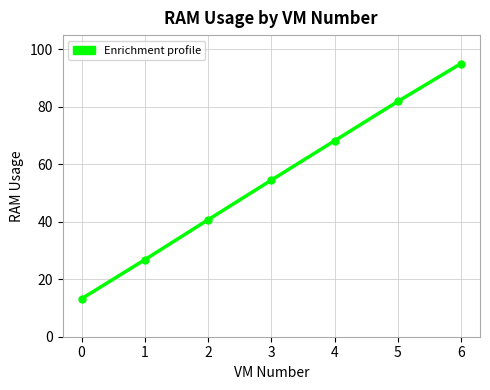

Rank the categories by value from lowest to highest.

0, 1, 2, 3, 4, 5, 6